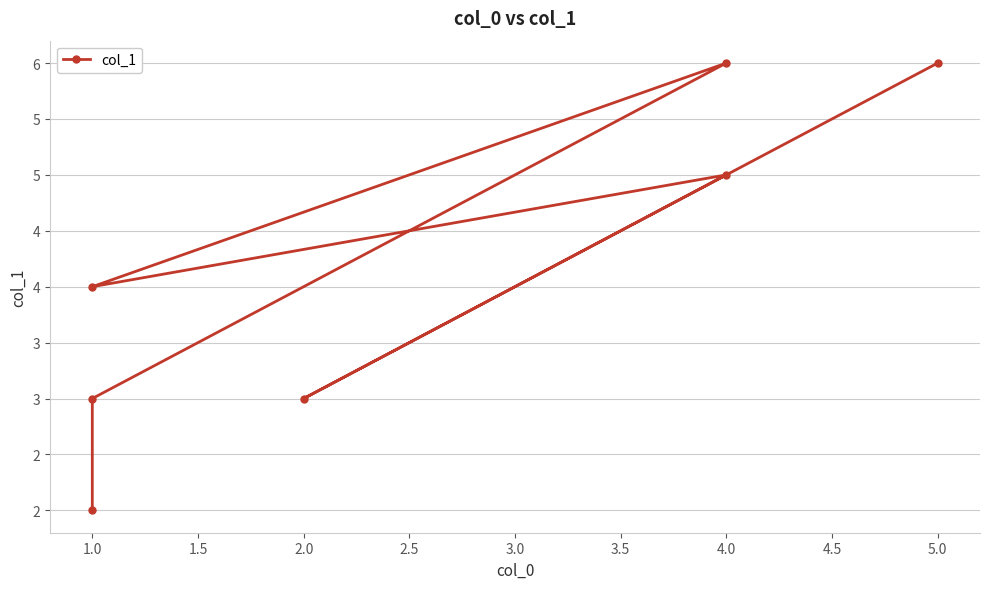

What is the label of the 2nd point from the left?

2.0